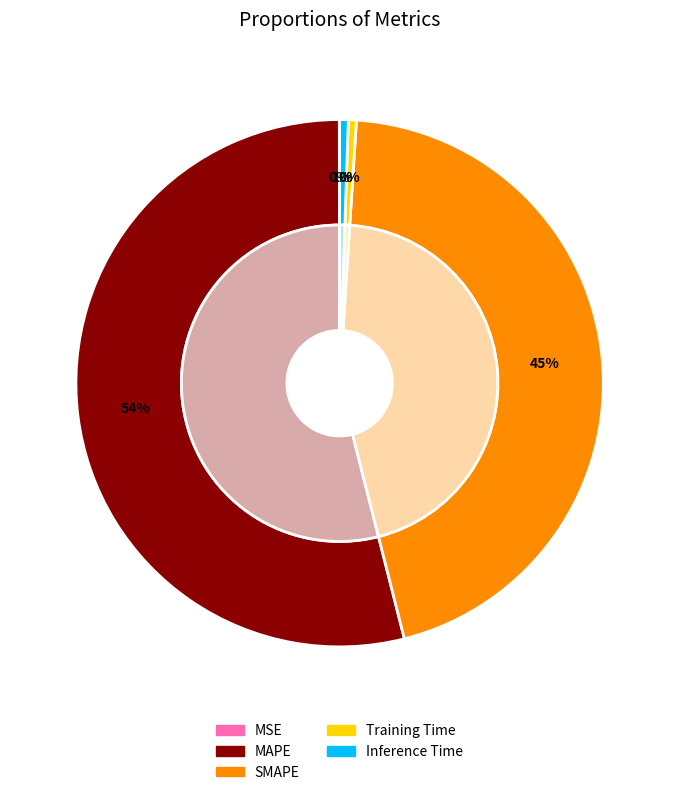

Do MSE and MAPE together represent more than half of the pie?

Yes